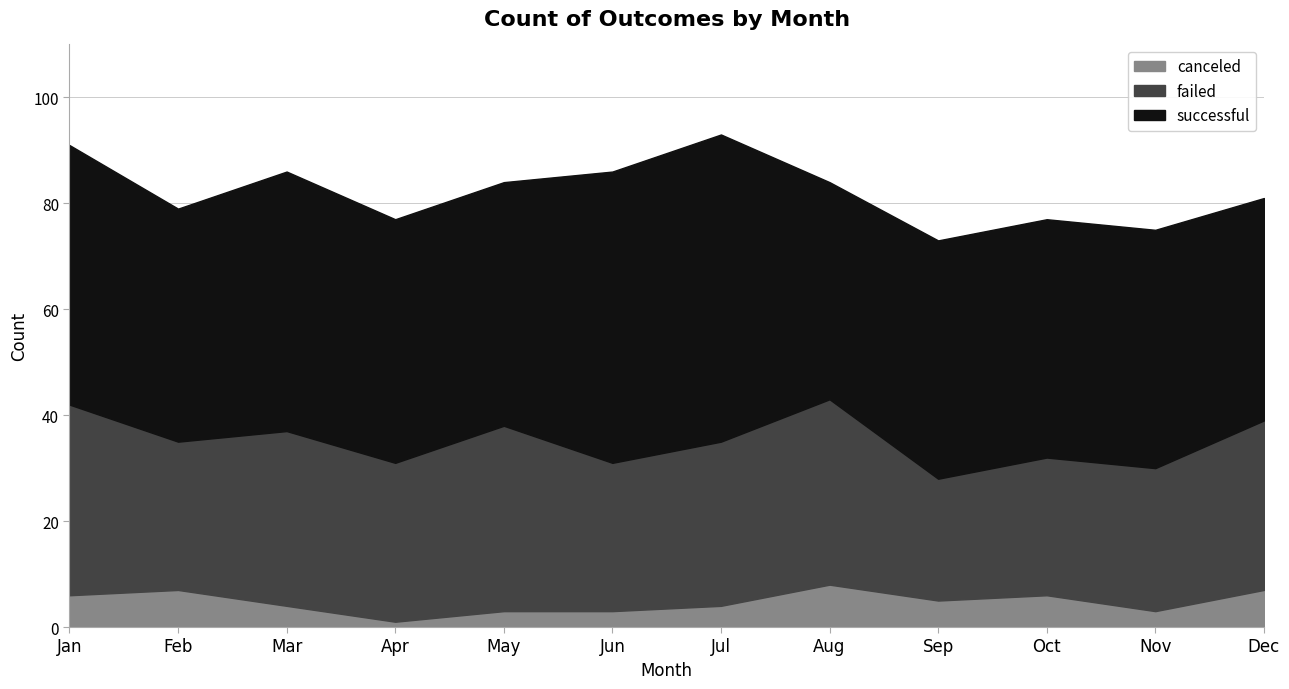

True or false: canceled and successful cross at least once.

False